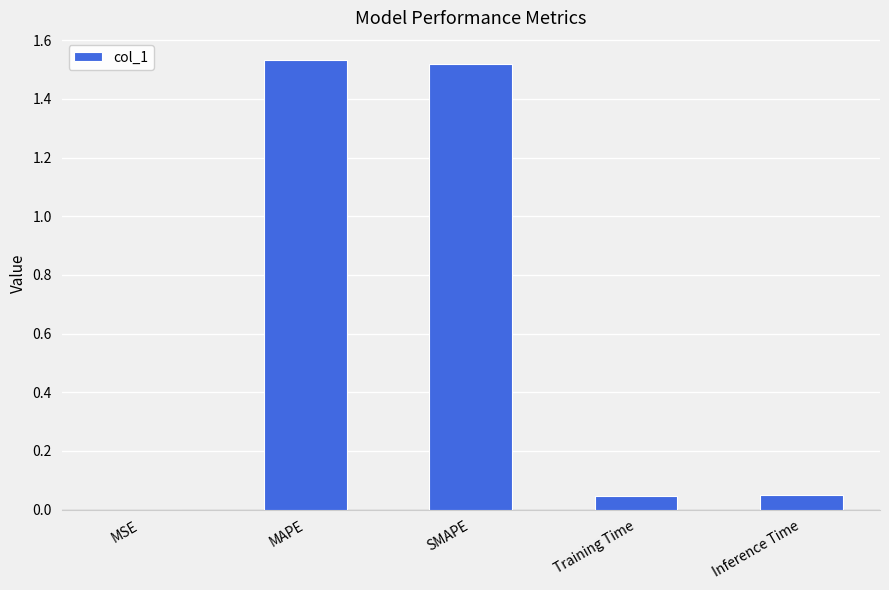

True or false: the data shows 1.0 at MAPE.

False